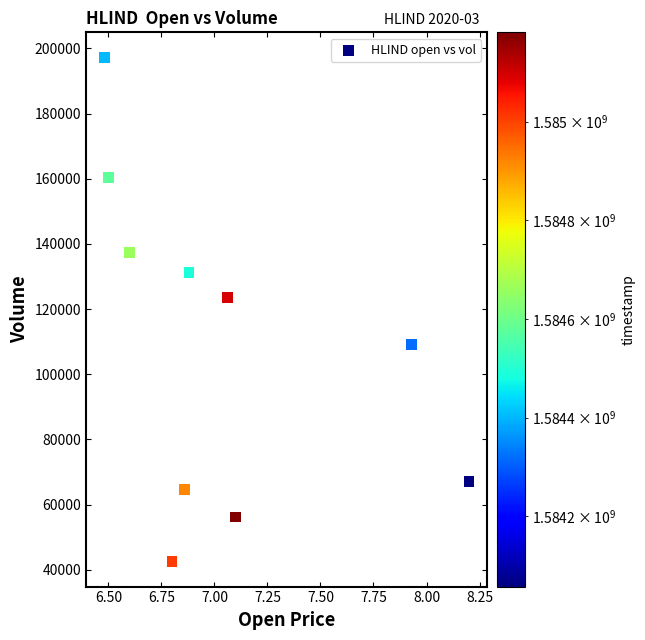

What Y value in the scatter plot is closest to 119900?

123600